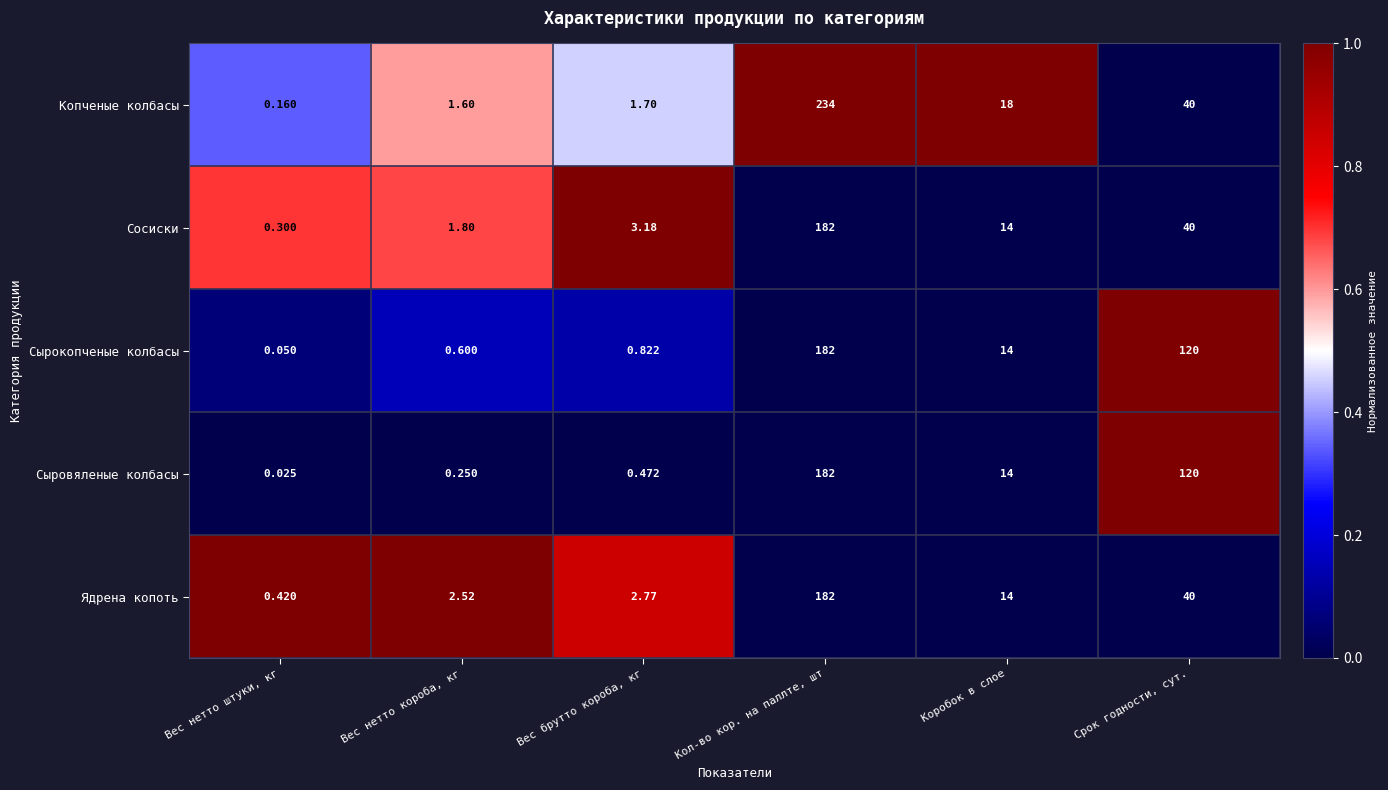

Where does the Копченые колбасы series first go above 18?

Кол-во кор. на паллте, шт